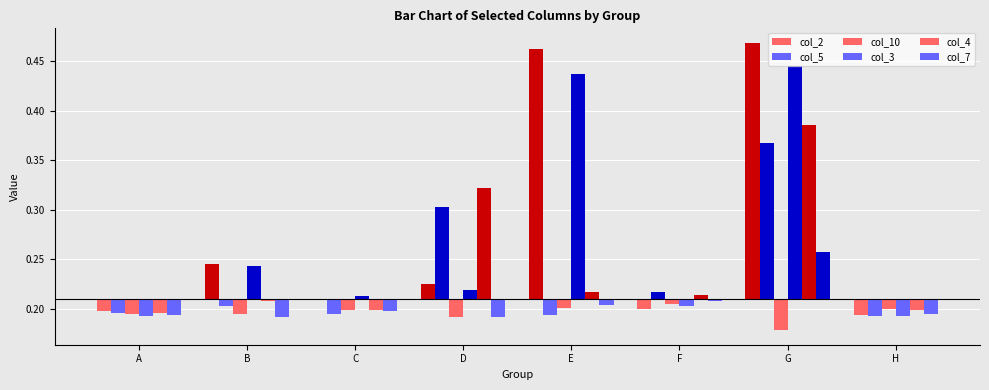

Which series has the largest range (max minus min)?

col_2